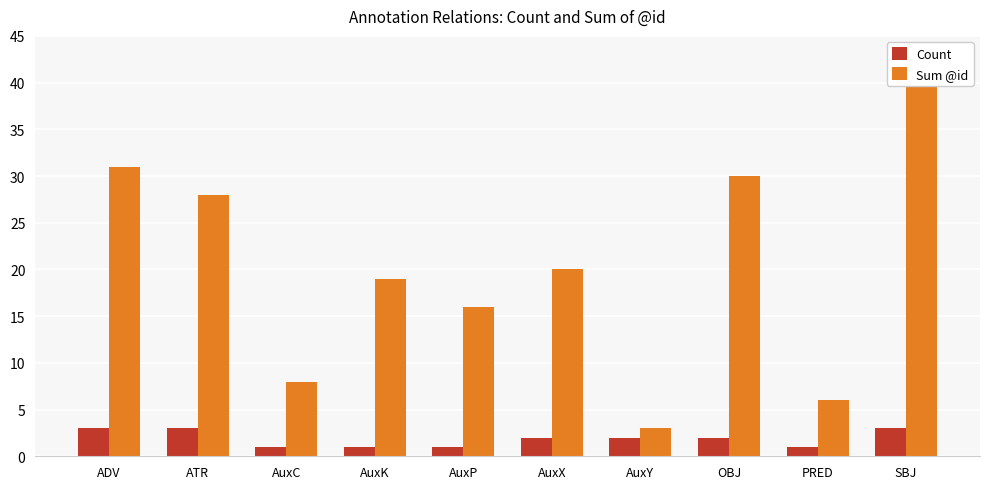

Which series has the largest range (max minus min)?

Sum @id